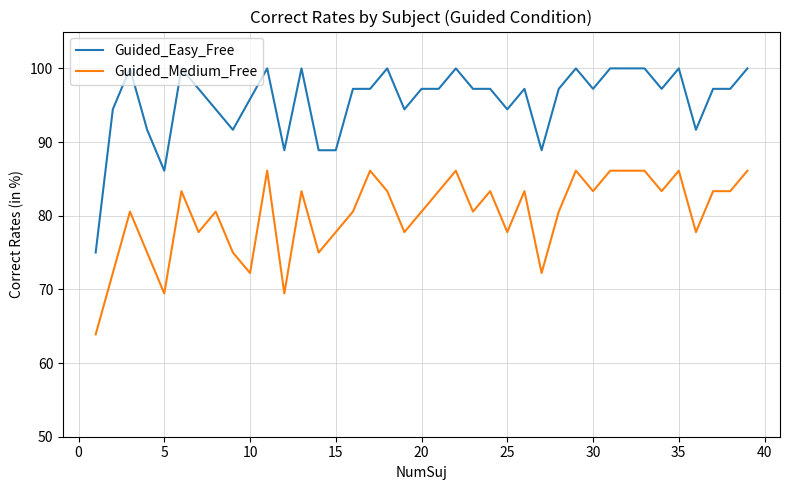

What is the average value of the Guided_Medium_Free series?

80.1